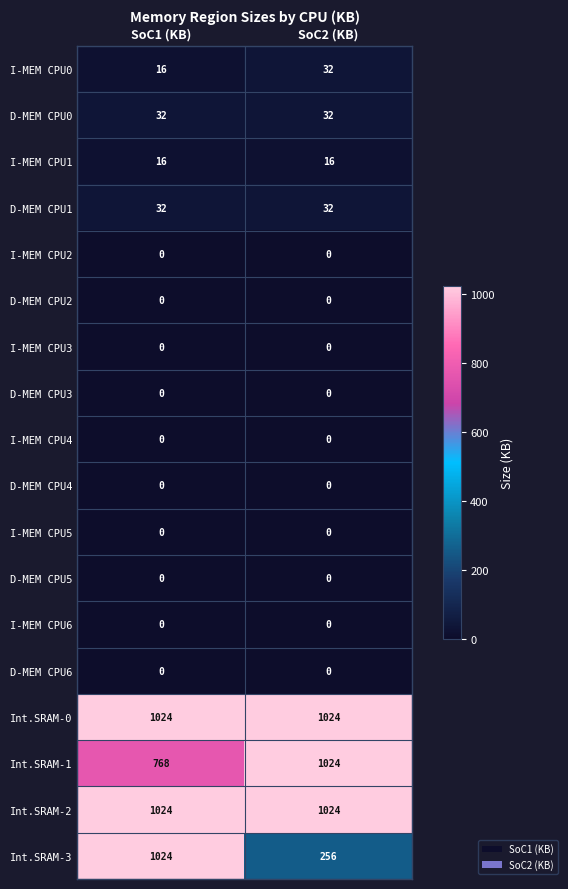

List the labels in order of Int.SRAM-1 value, largest first.

SoC2 (KB), SoC1 (KB)